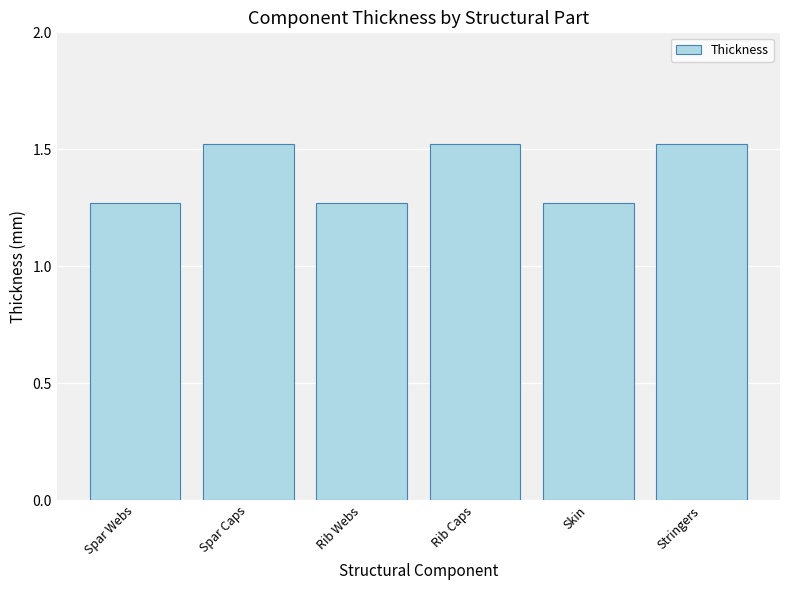

The chart shows a value of 1.9 at Rib Webs. True or false?

False